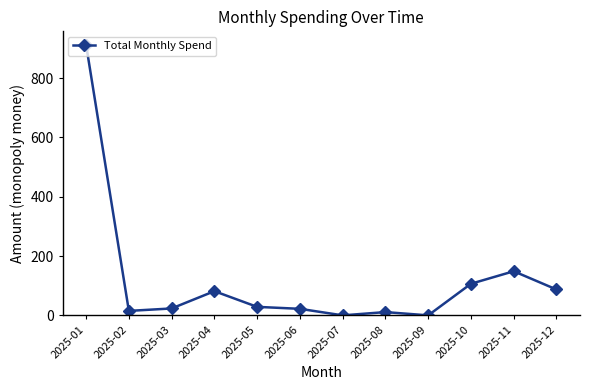

How many values exceed 28?

6